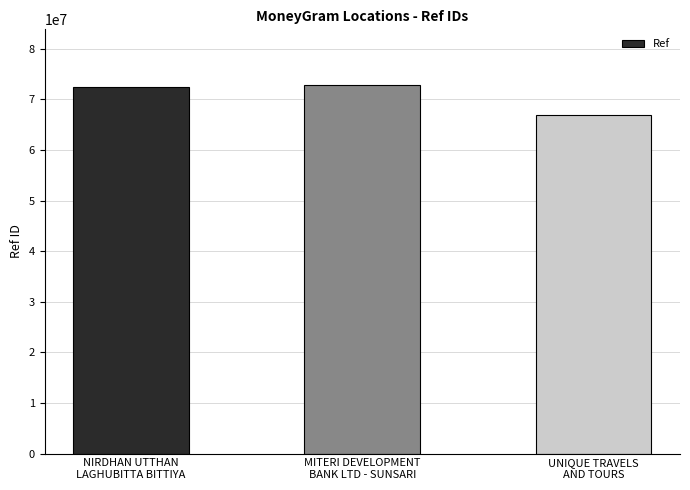

What is the change in value from NIRDHAN UTTHAN
LAGHUBITTA BITTIYA to MITERI DEVELOPMENT
BANK LTD - SUNSARI?

+417408